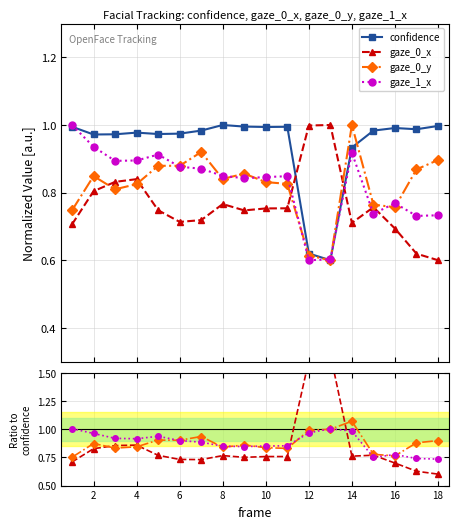

Is the value of gaze_0_y at 8 greater than the value of confidence at 8?

No